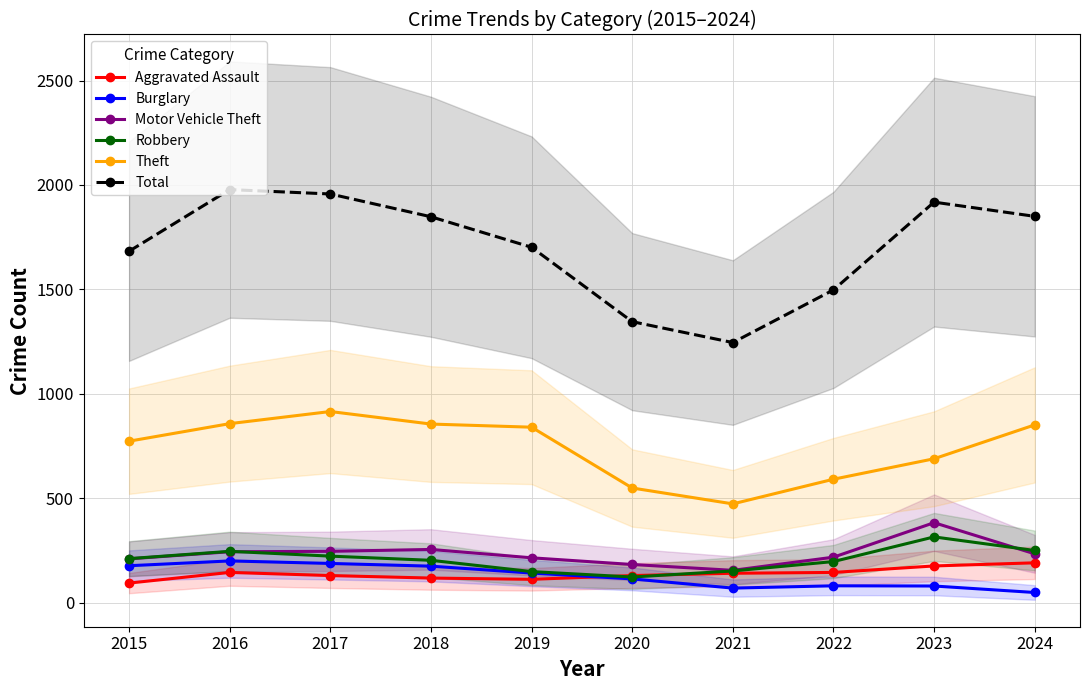

Count the number of data series in this chart.

6